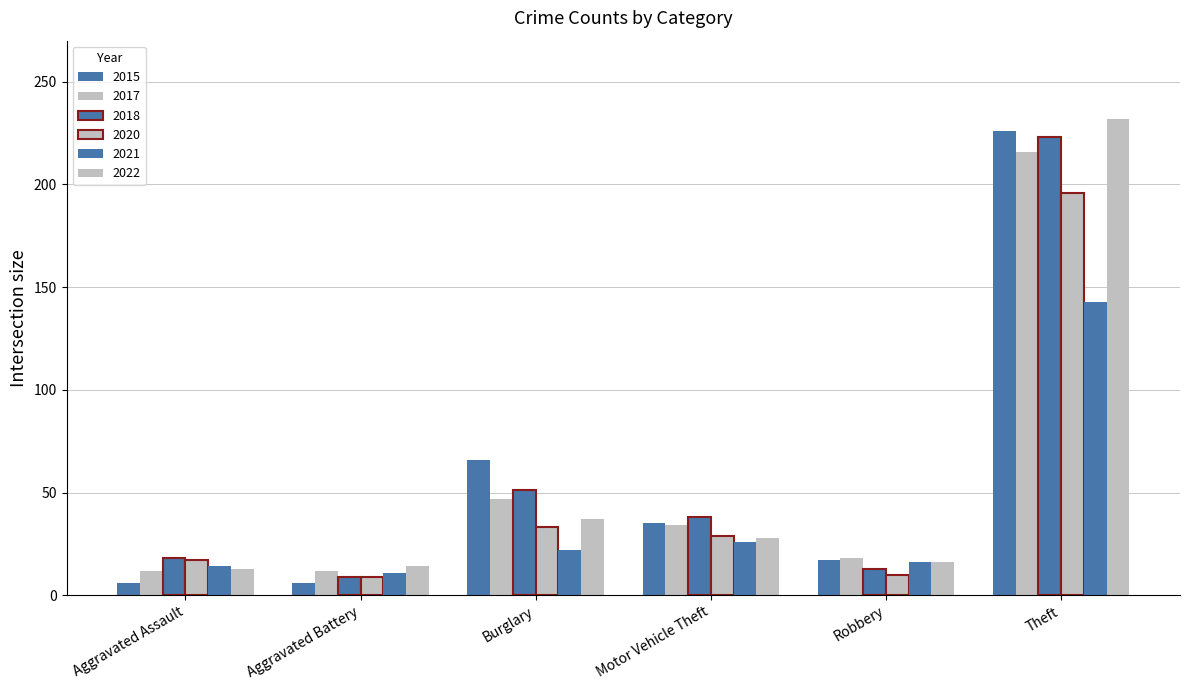

How many distinct data groups are displayed?

6